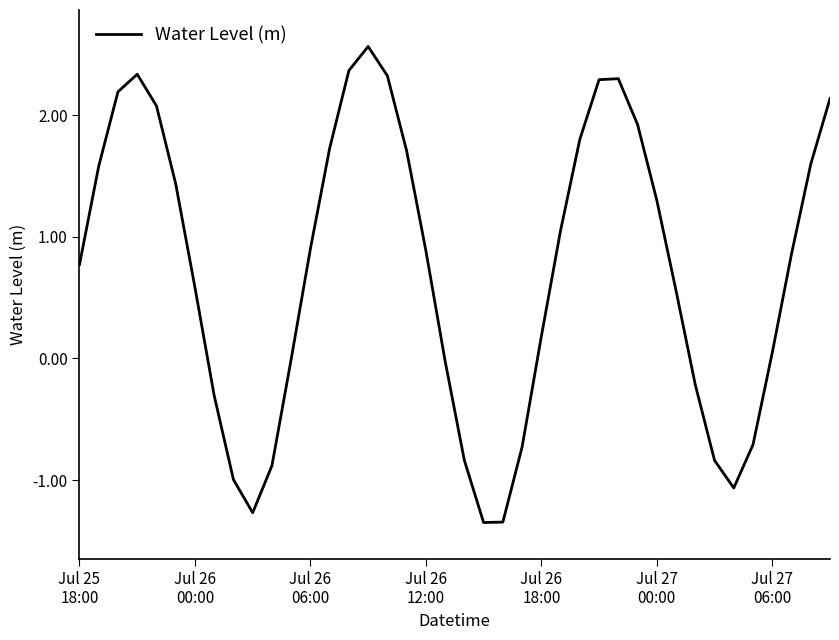

What is the difference between the maximum and minimum values?

3.9